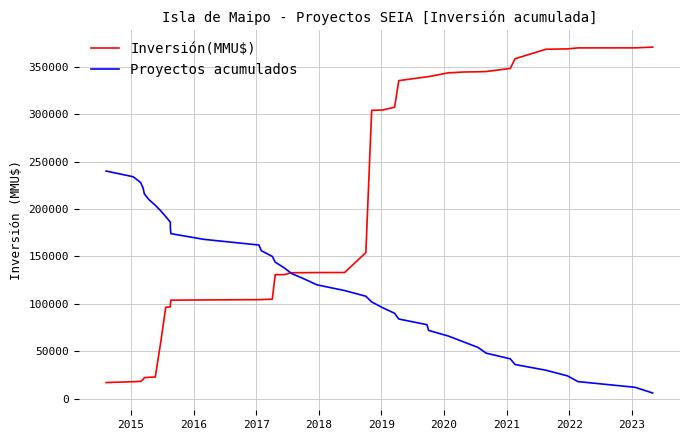

What is the label of the 5th point from the left?

2018